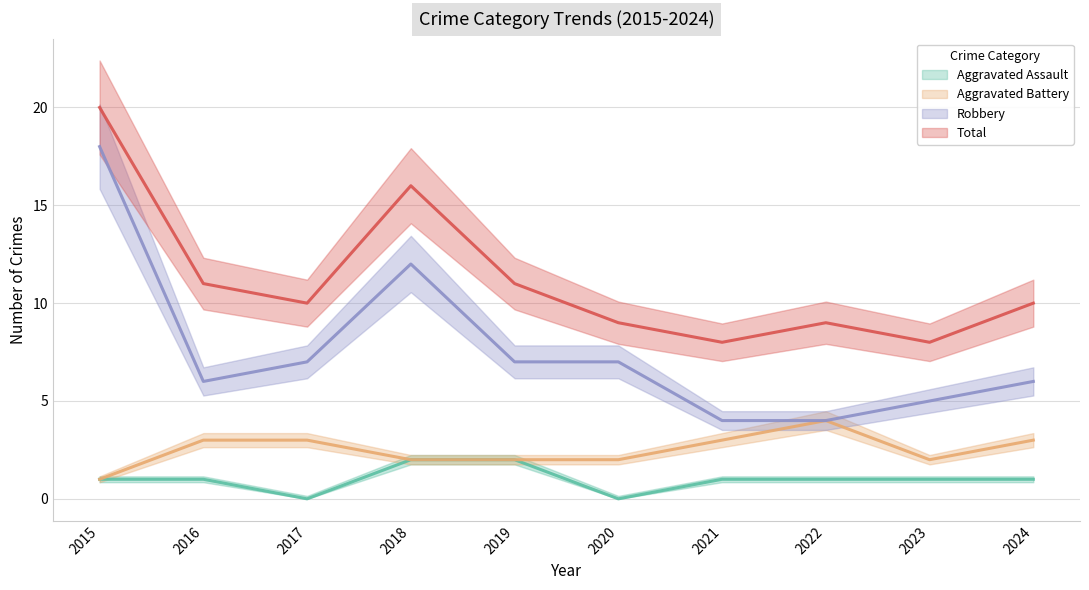

True or false: Total and Robbery intersect in this chart.

False